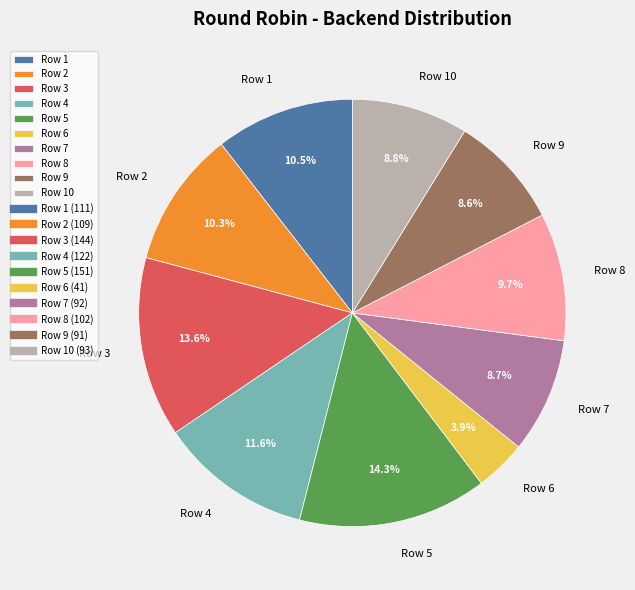

Which has a higher value, Row 4 or Row 10?

Row 4